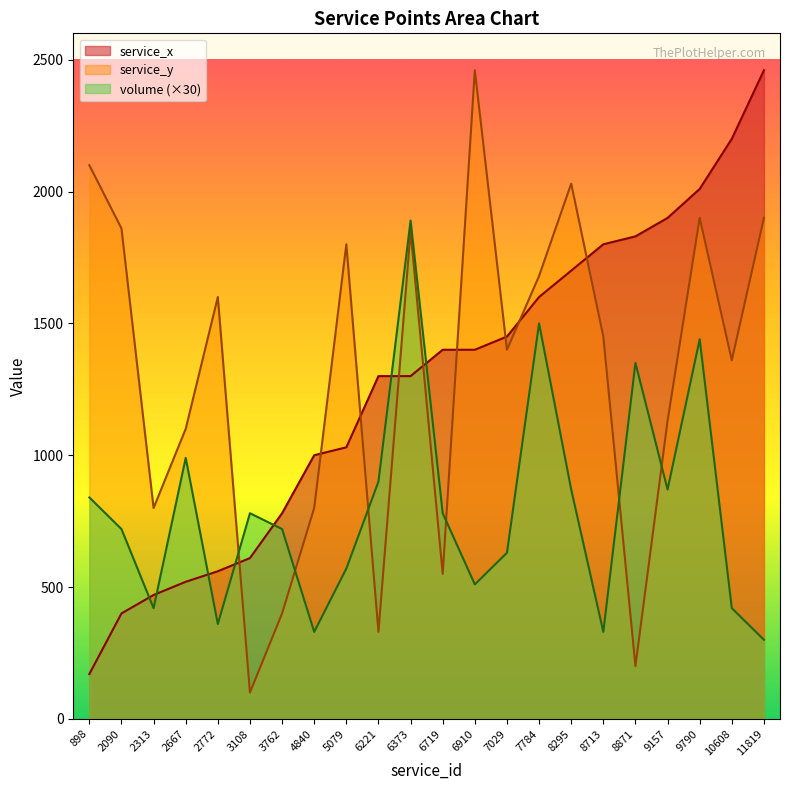

Is it true that service_x equals 434 at 8871?

False